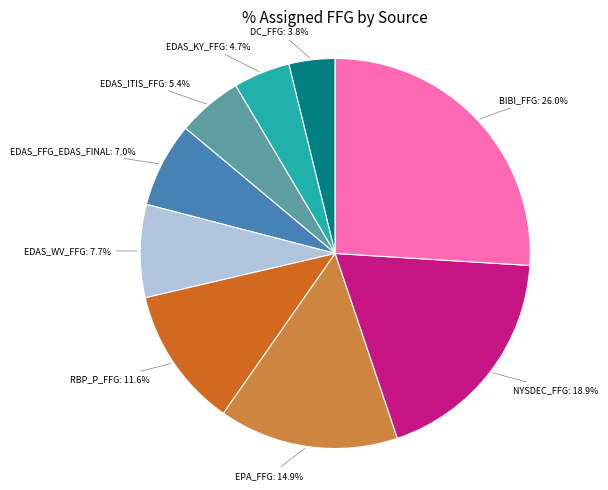

How many segments does this pie chart have?

9